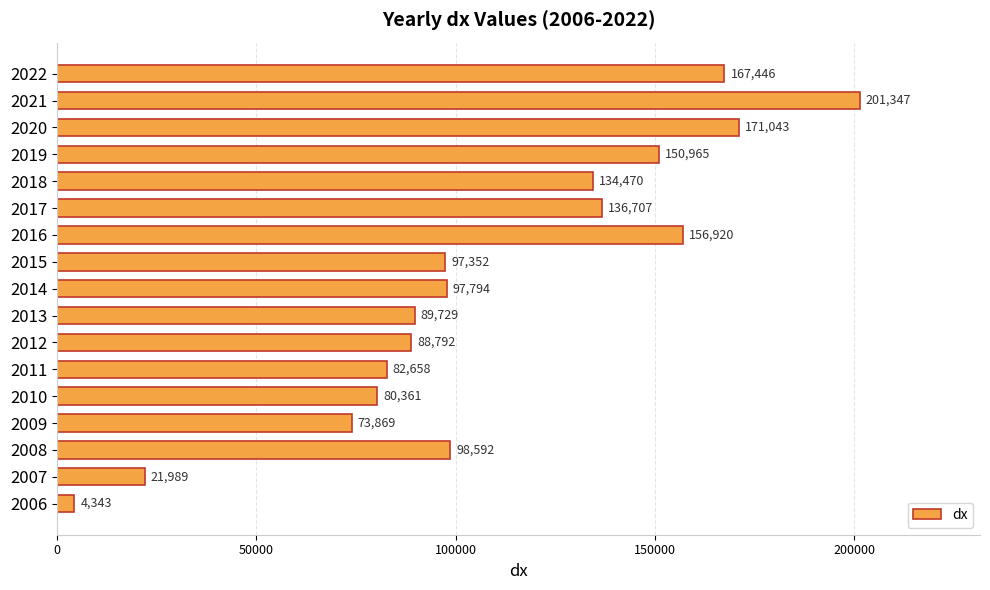

What is the maximum value shown in the chart?

201347